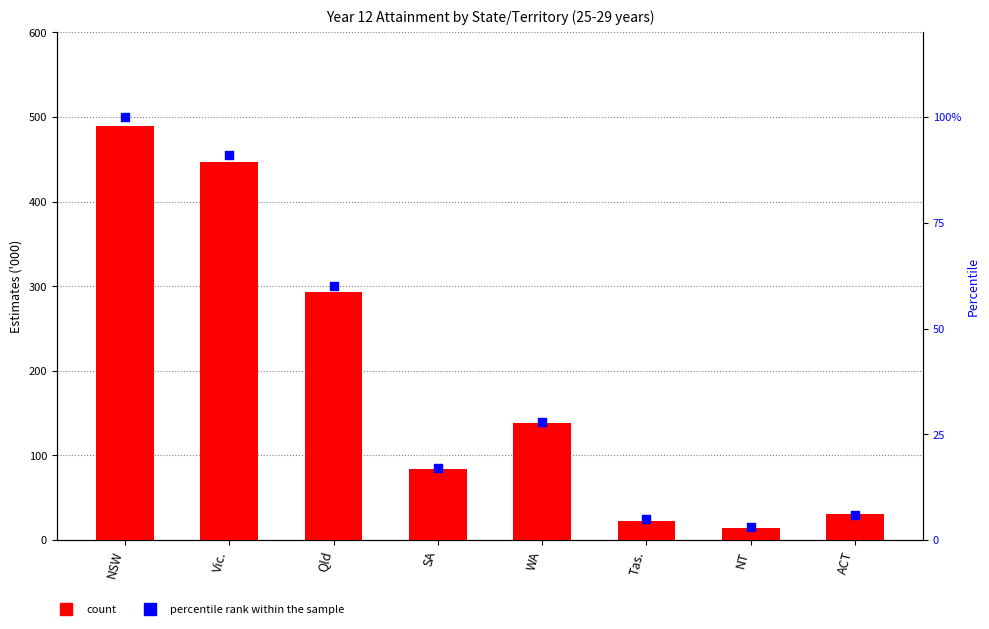

Which series has the largest total across all categories?

count